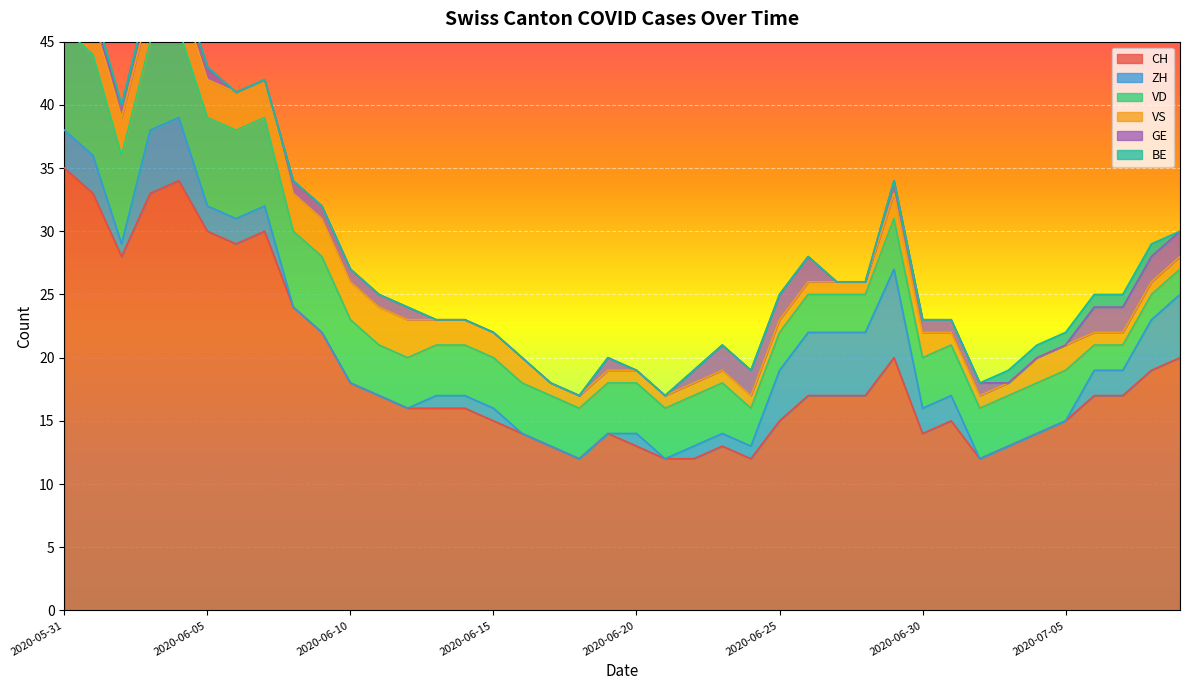

List the labels in order of VD value, largest first.

2020-05-31, 2020-06-01, 2020-06-02, 2020-06-03, 2020-06-04, 2020-06-05, 2020-06-06, 2020-06-07, 2020-06-08, 2020-06-09, 2020-06-10, 2020-06-11, 2020-06-12, 2020-06-13, 2020-06-14, 2020-06-15, 2020-06-16, 2020-06-17, 2020-06-18, 2020-06-19, 2020-06-20, 2020-06-21, 2020-06-22, 2020-06-23, 2020-06-29, 2020-06-30, 2020-07-01, 2020-07-02, 2020-07-03, 2020-07-04, 2020-07-05, 2020-06-24, 2020-06-25, 2020-06-26, 2020-06-27, 2020-06-28, 2020-07-06, 2020-07-07, 2020-07-08, 2020-07-09